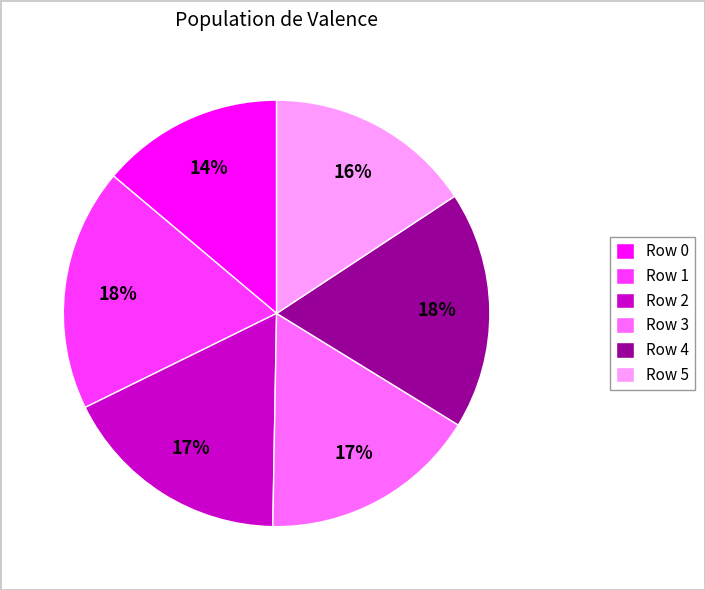

To the nearest percent, what is the average slice percentage?

17%